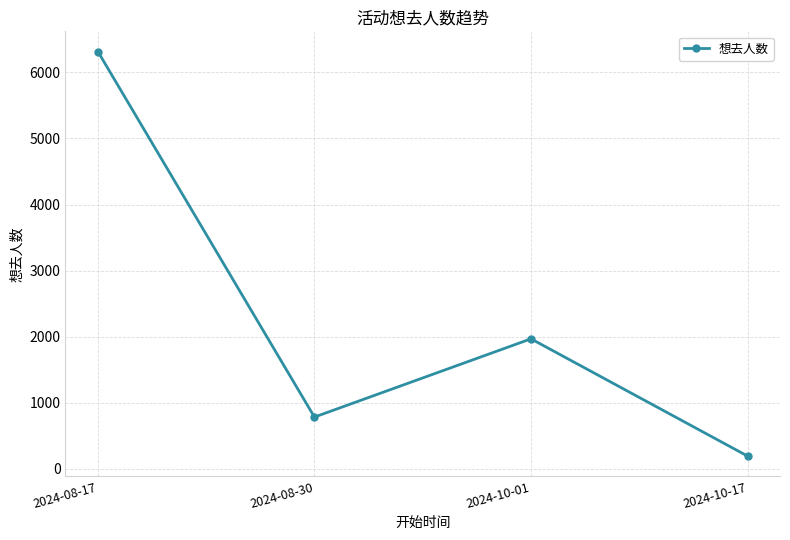

What is the sum of all values?

9258